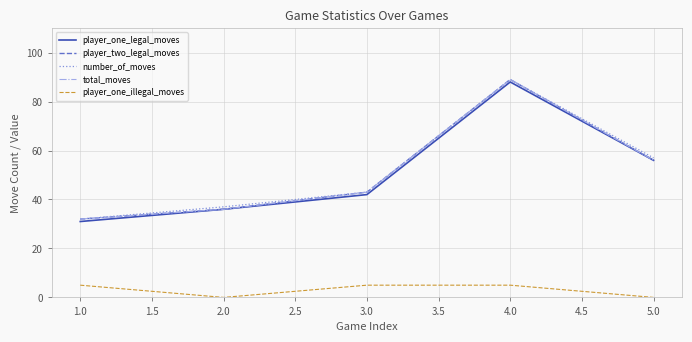

True or false: player_one_illegal_moves and number_of_moves cross at least once.

False